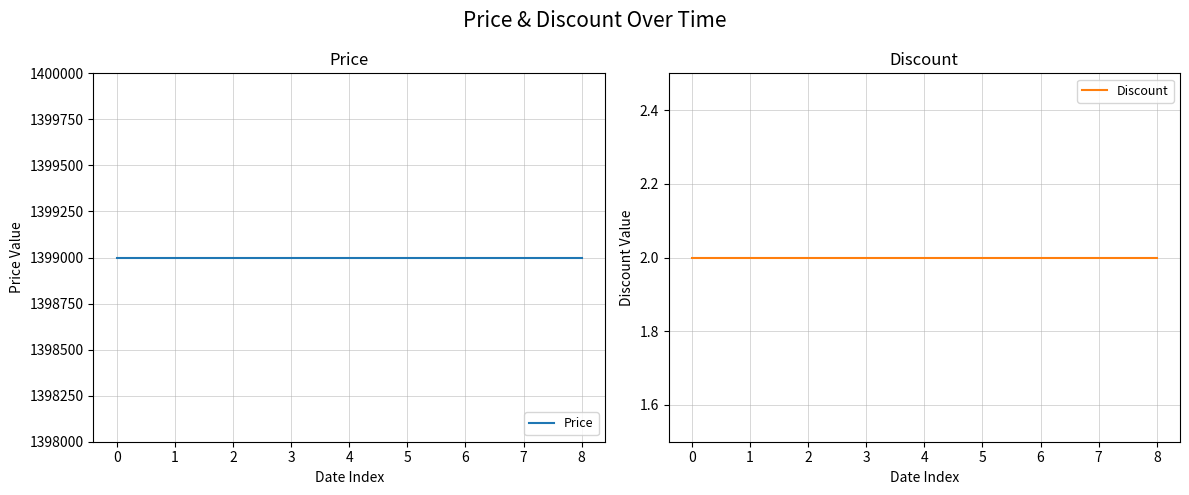

What are all the series names shown in the legend?

Price, Discount